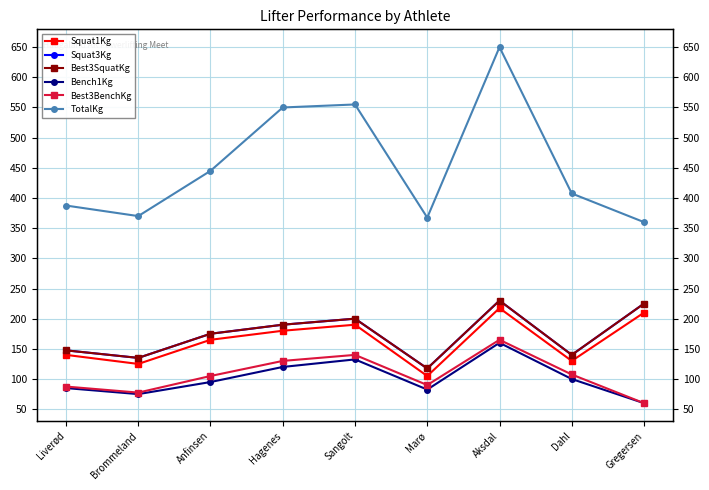

The value of Best3SquatKg at Liverød is 67.4. True or false?

False